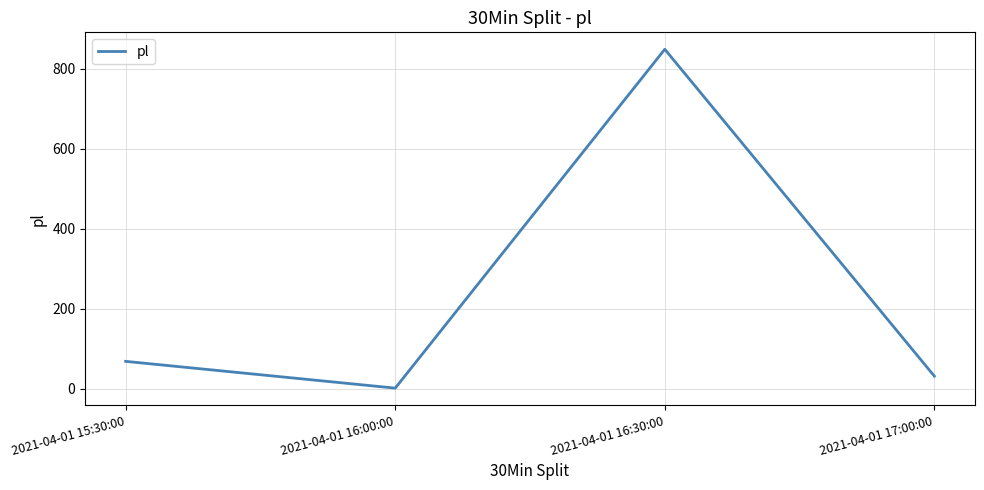

Where is the first local maximum?

2021-04-01 16:30:00